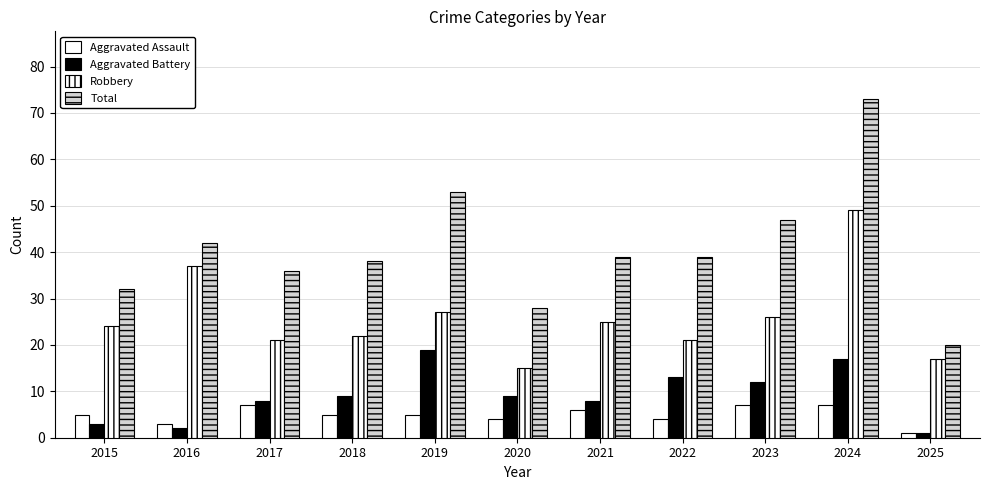

Count the number of categories in the chart.

11